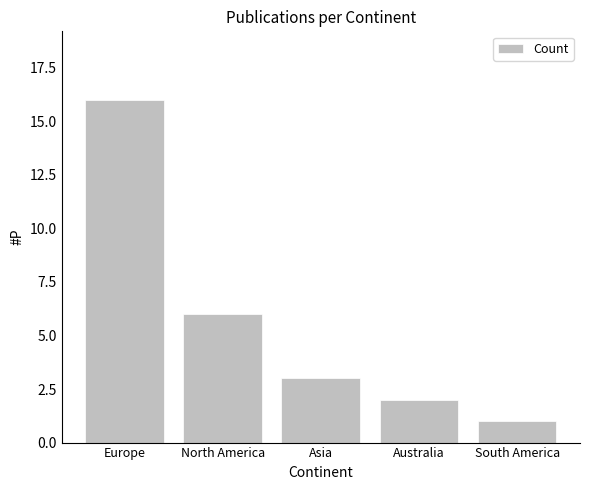

Reading left to right, transcribe all the data shown in this chart.

Europe=16	North America=6	Asia=3	Australia=2	South America=1